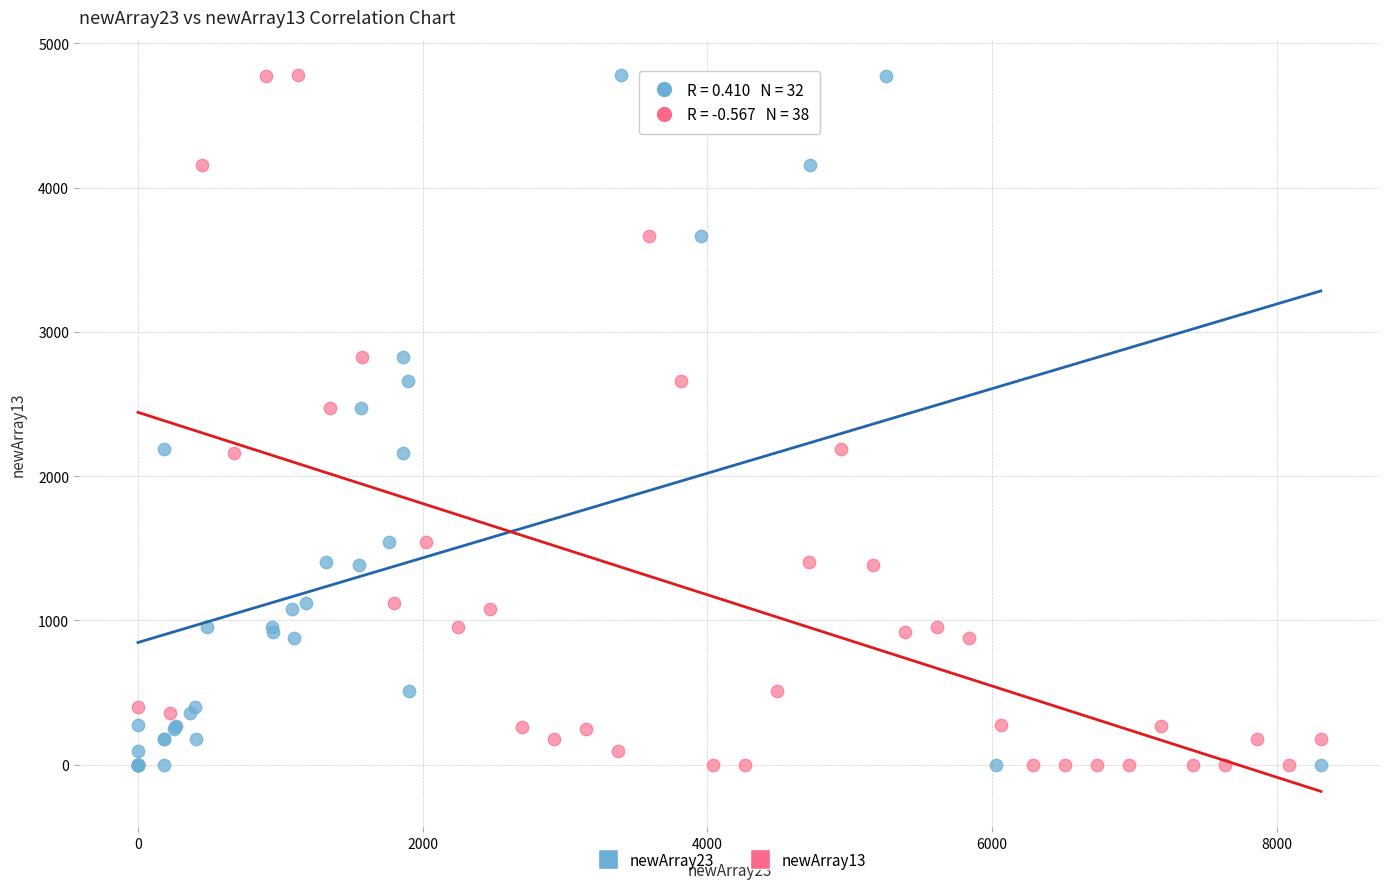

What are all the series names shown in the legend?

newArray23, newArray13